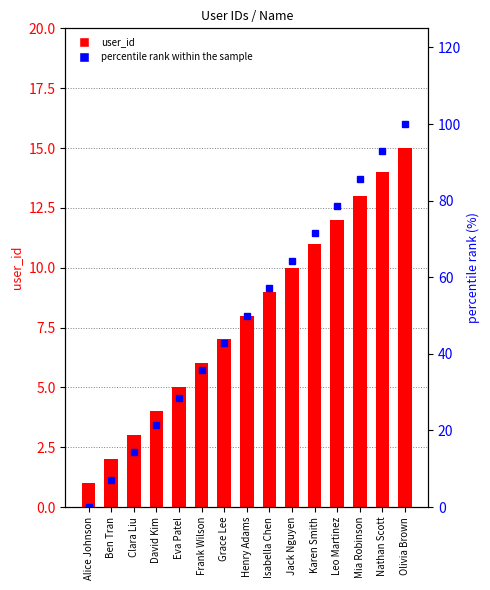

Between Mia Robinson and Olivia Brown, which is larger?

Olivia Brown